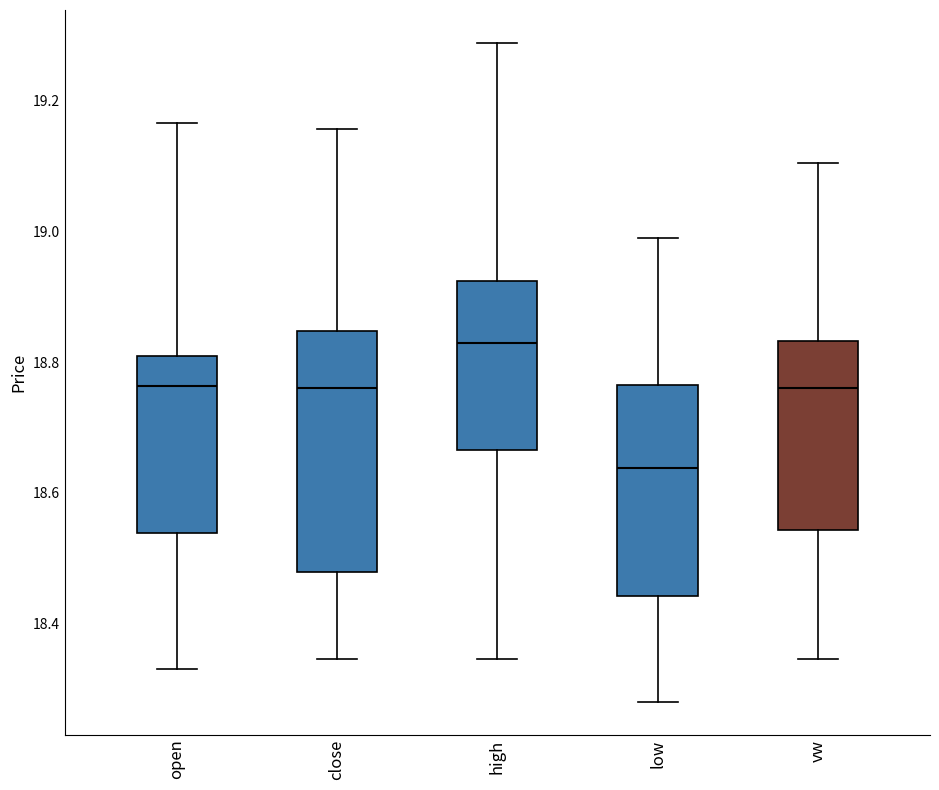

Reading left to right, read every box against the y-axis: the position of its median line, the range the box covers, and the ends of its whiskers. The values are not printed on the chart, so give them approximately, as read against the axis.

open: median 18.76, box 18.54 to 18.80, whiskers 18.32 to 19.16
close: median 18.76, box 18.48 to 18.84, whiskers 18.34 to 19.16
high: median 18.82, box 18.66 to 18.92, whiskers 18.34 to 19.28
low: median 18.64, box 18.44 to 18.76, whiskers 18.28 to 18.98
vw: median 18.76, box 18.54 to 18.84, whiskers 18.34 to 19.10